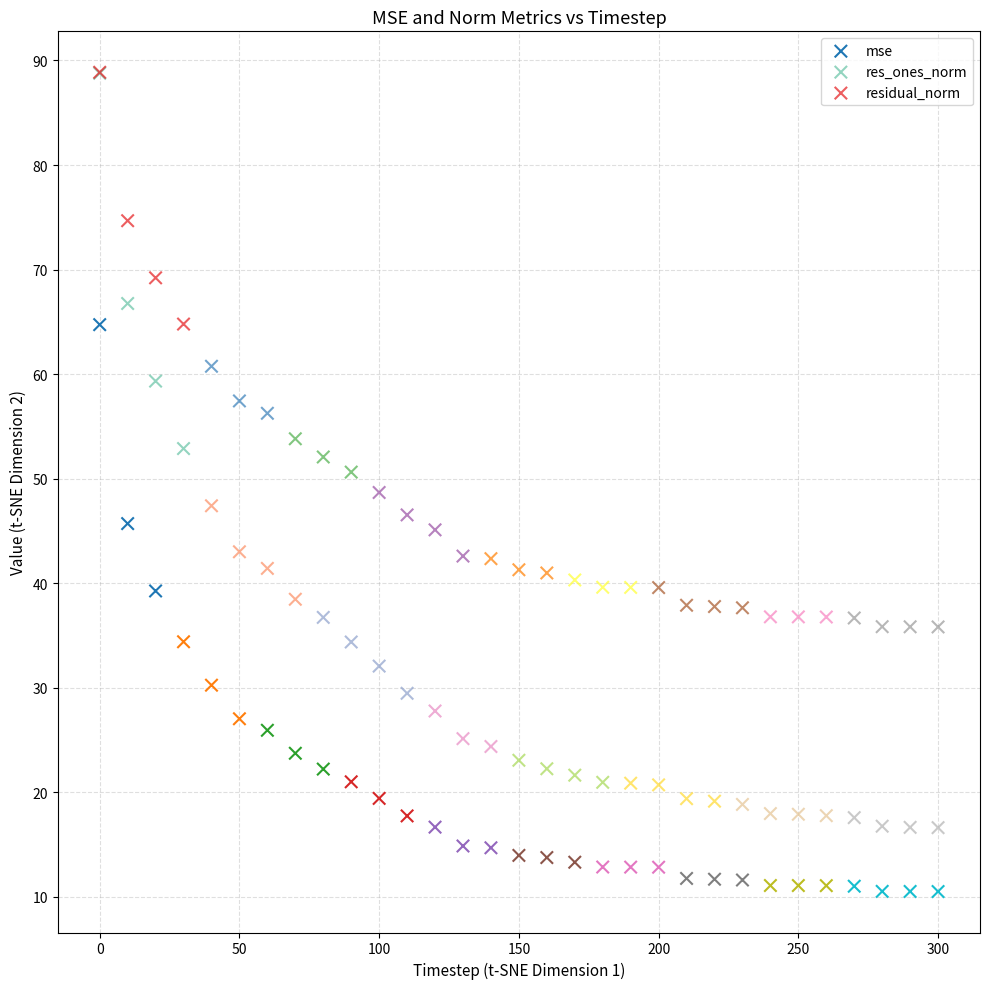

Which series contains the lowest Y value?

mse